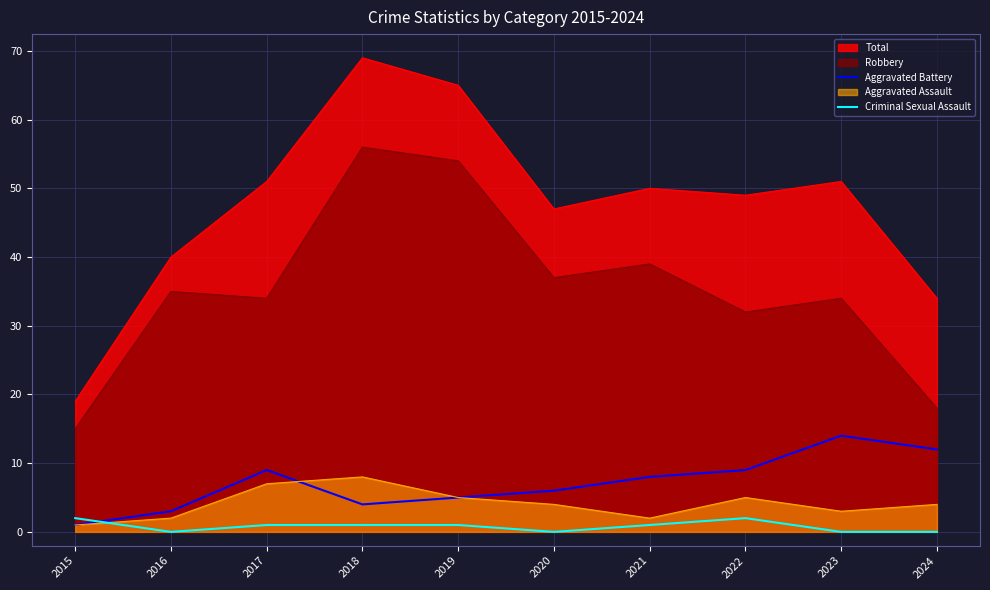

What is the difference between the maximum and minimum values in the Aggravated Battery series?

13